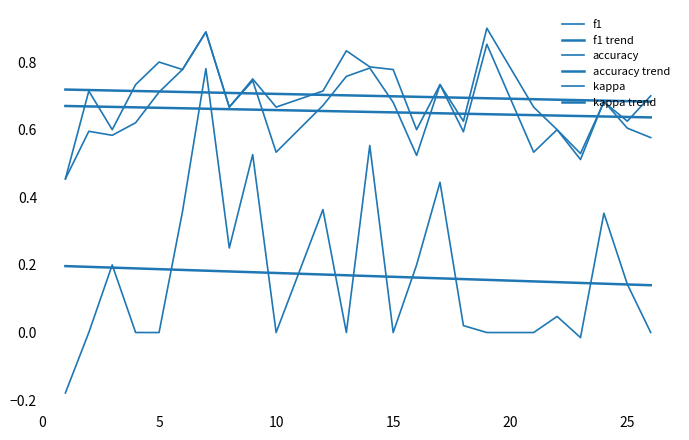

Does the chart have visible grid lines?

No